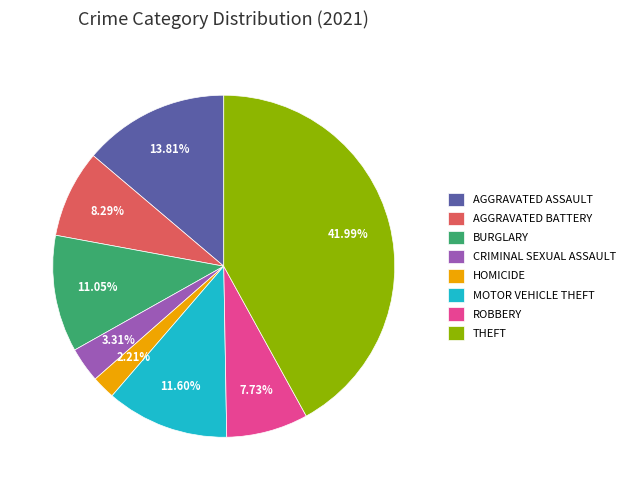

How many slices are in this pie chart?

8